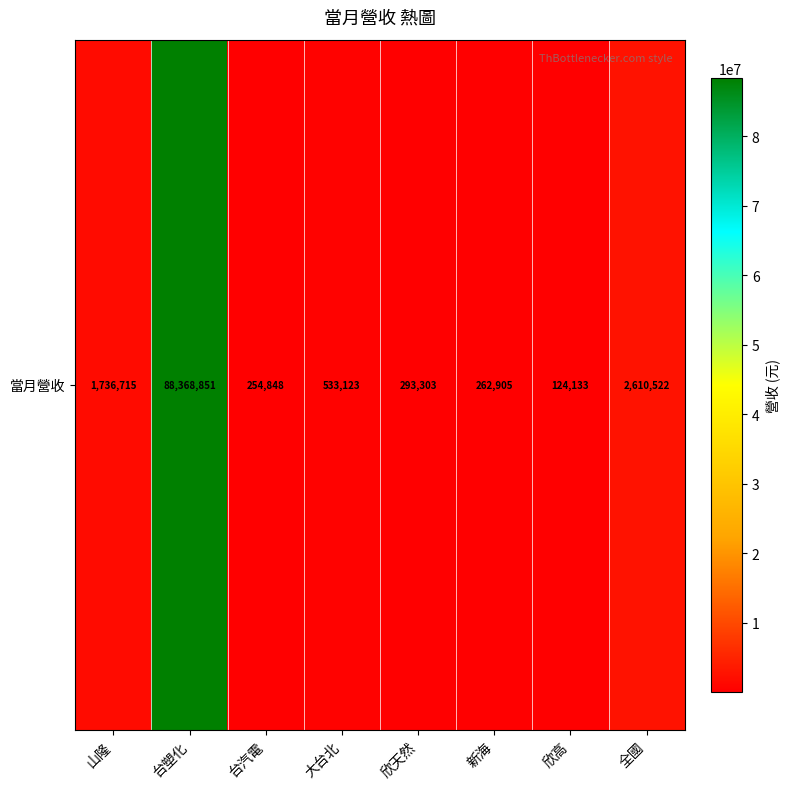

What is the change in value from 山隆 to 新海?

-1473810